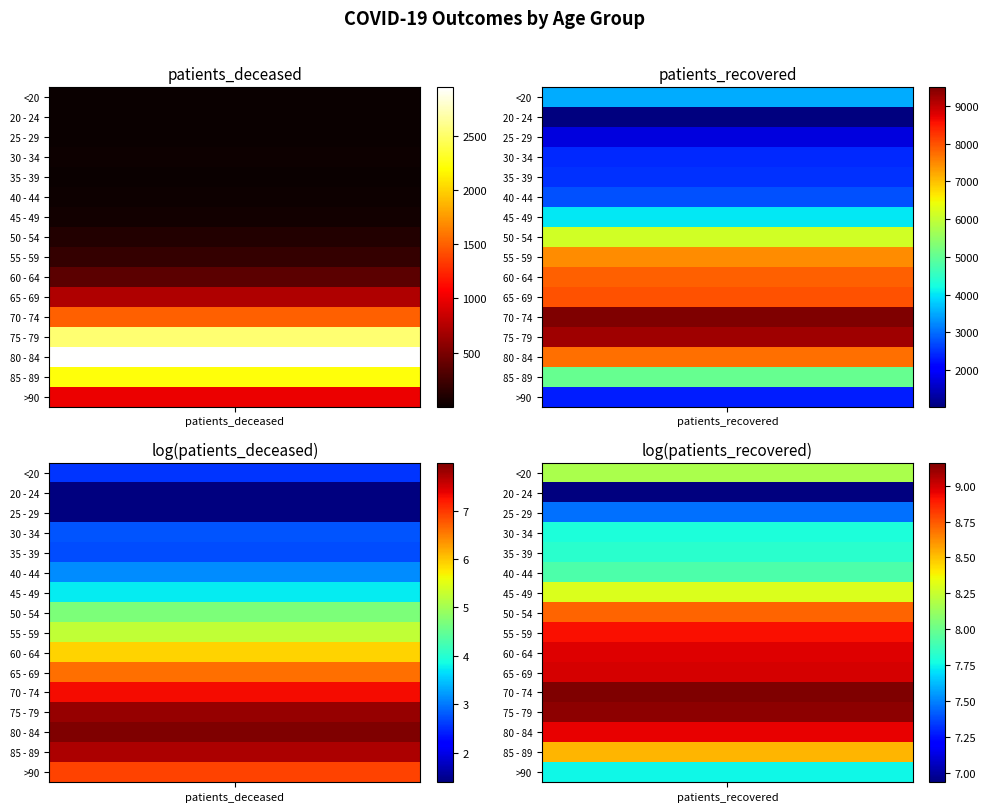

Reading left to right, extract all data points from this chart.

<20: 12	3538
20 - 24: 3	1024
25 - 29: 3	1737
30 - 34: 15	2420
35 - 39: 14	2502
40 - 44: 22	2754
45 - 49: 41	4015
50 - 54: 110	6137
55 - 59: 187	7454
60 - 64: 364	7865
65 - 69: 736	7982
70 - 74: 1504	9498
75 - 79: 2524	9250
80 - 84: 2945	7720
85 - 89: 2228	5058
>90: 1002	2322